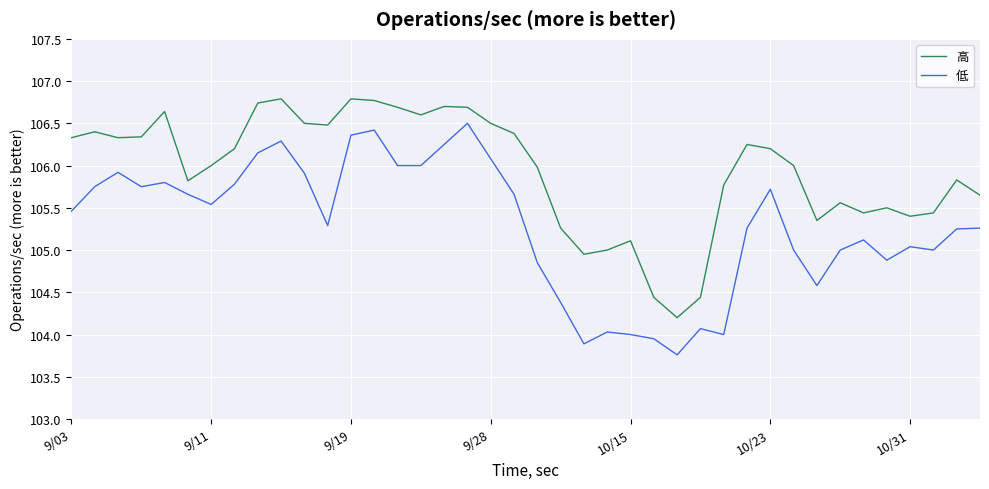

True or false: 高 and 低 cross at least once.

False